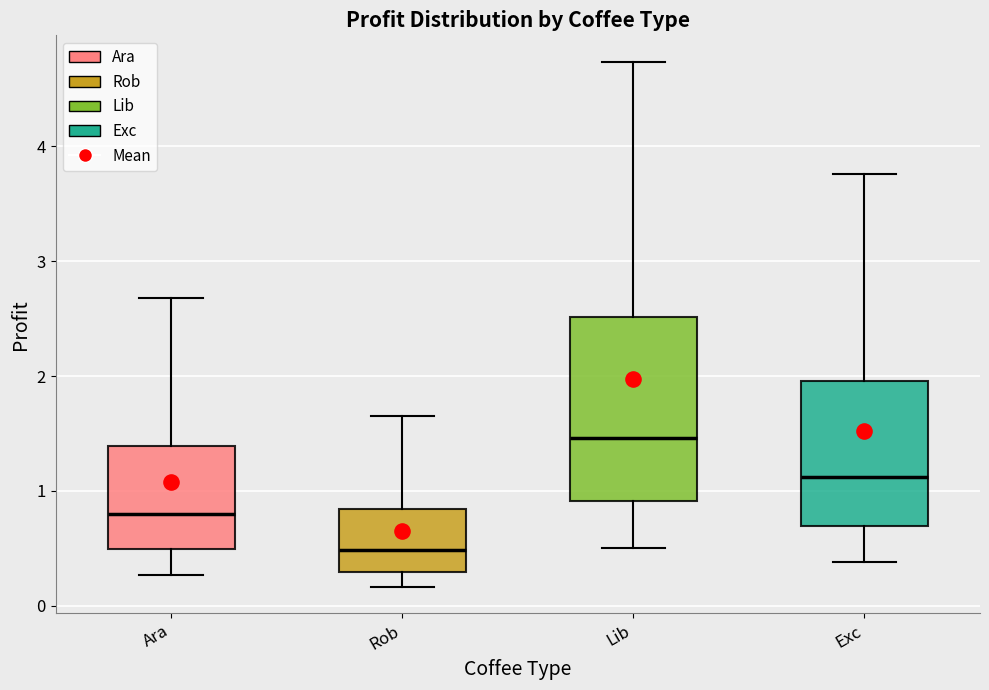

Reading left to right, transcribe this box plot: for each box, give where its median line is, the range the box spans, and where its two whiskers end, as read against the y-axis. The values are not printed on the chart, so give them approximately, as read against the axis.

Ara: median 0.8, box 0.5 to 1.4, whiskers 0.3 to 2.7
Rob: median 0.5, box 0.3 to 0.8, whiskers 0.2 to 1.6
Lib: median 1.5, box 0.9 to 2.5, whiskers 0.5 to 4.7
Exc: median 1.1, box 0.7 to 2.0, whiskers 0.4 to 3.8